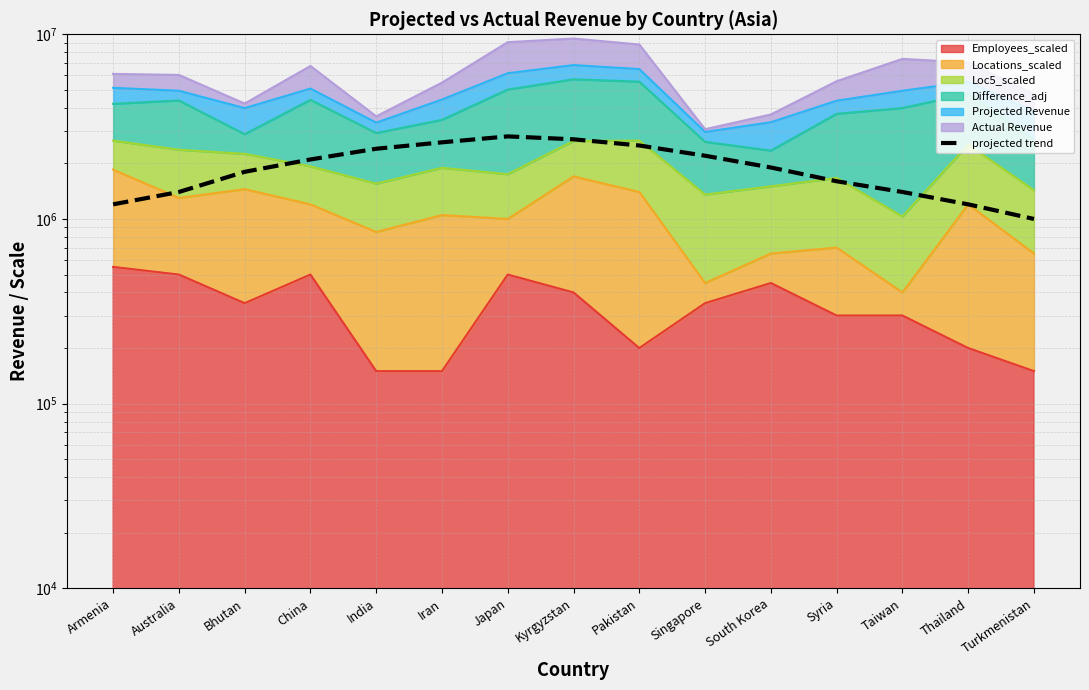

What is the label of the 15th point from the right?

Armenia